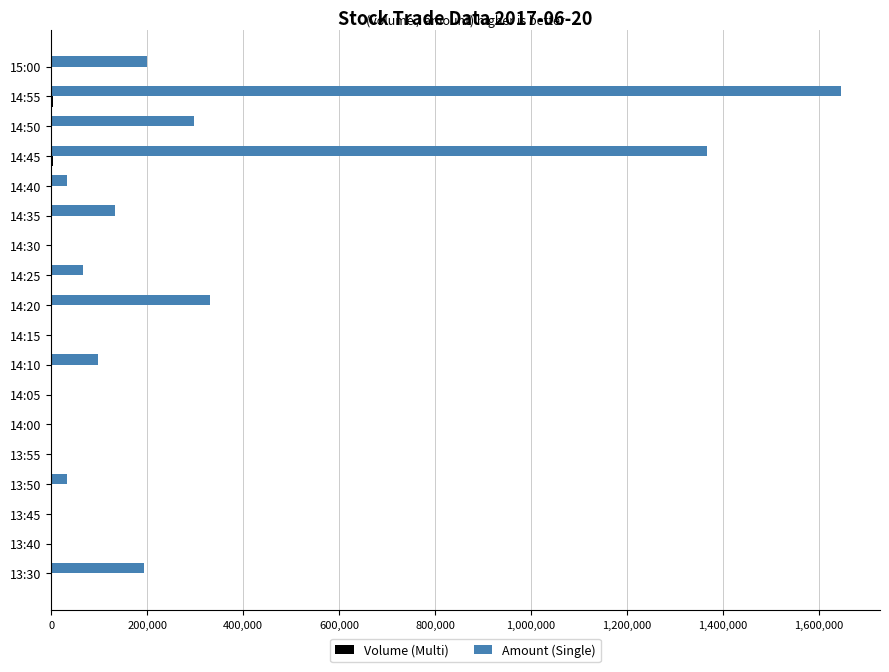

Which label corresponds to the largest value in the chart?

14:55